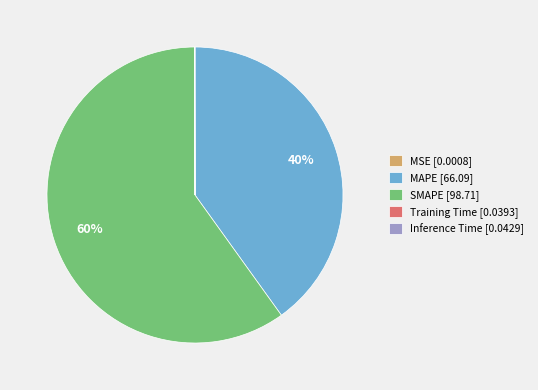

Do MAPE and SMAPE together represent more than half of the pie?

Yes